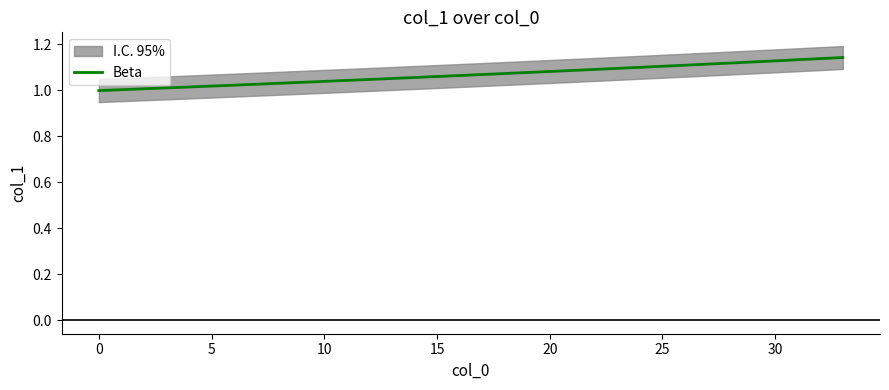

How many lines are shown in the chart?

1